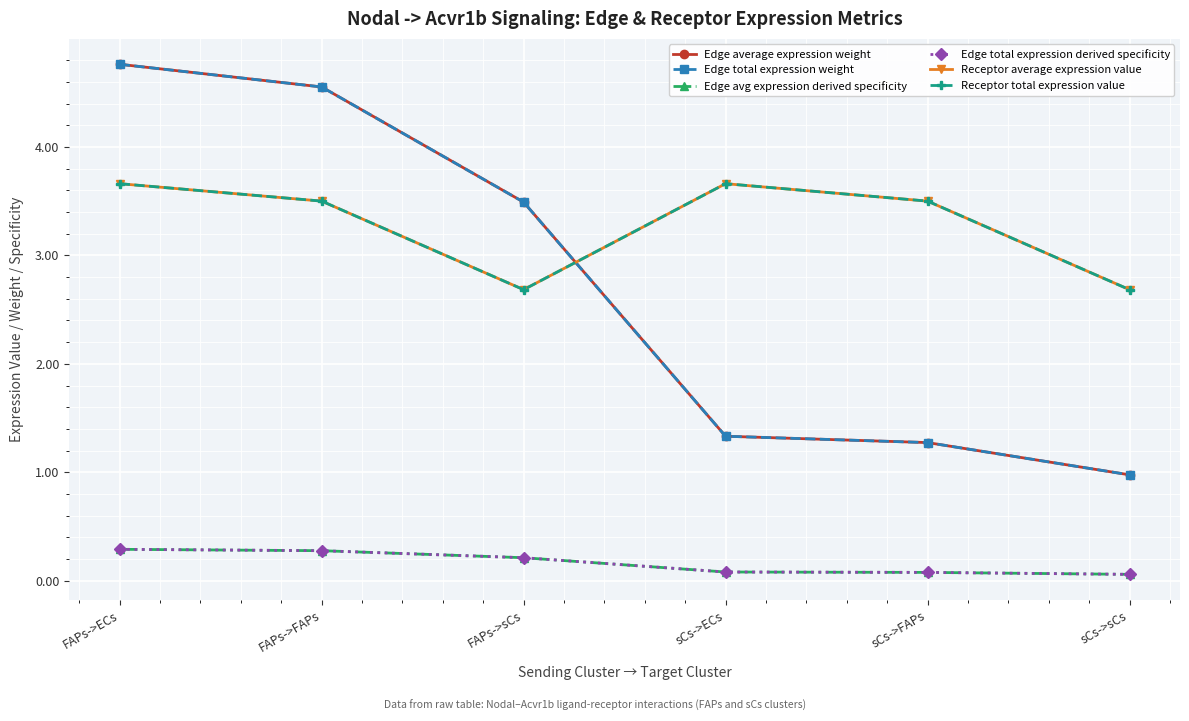

True or false: Edge average expression weight has a value of 2.0 at sCs->ECs.

False